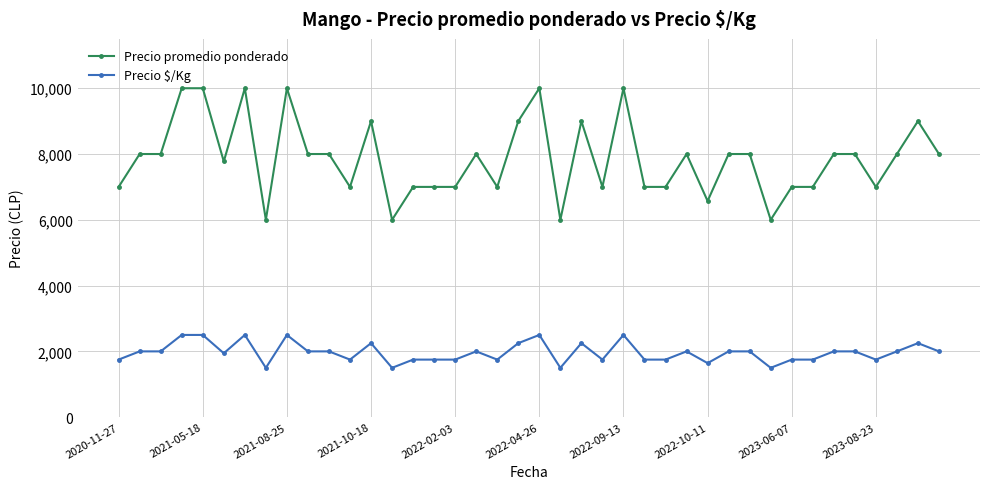

Does the chart display data point markers on the line(s)?

Yes